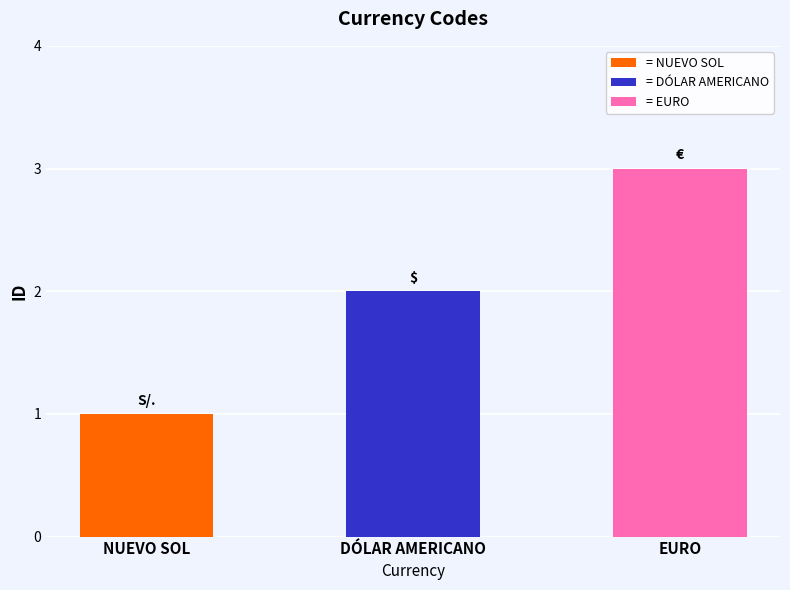

What is the change in value from DÓLAR AMERICANO to EURO?

+1